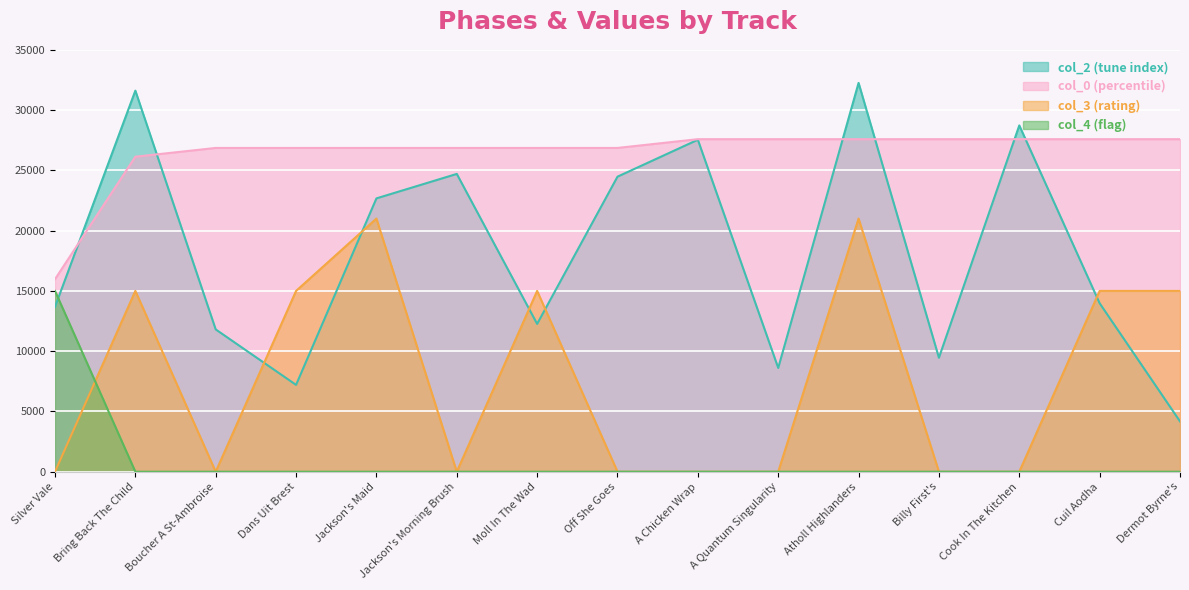

Rank the series by their maximum value, from highest to lowest.

col_2 (tune index), col_0 (percentile), col_3 (rating), col_4 (flag)